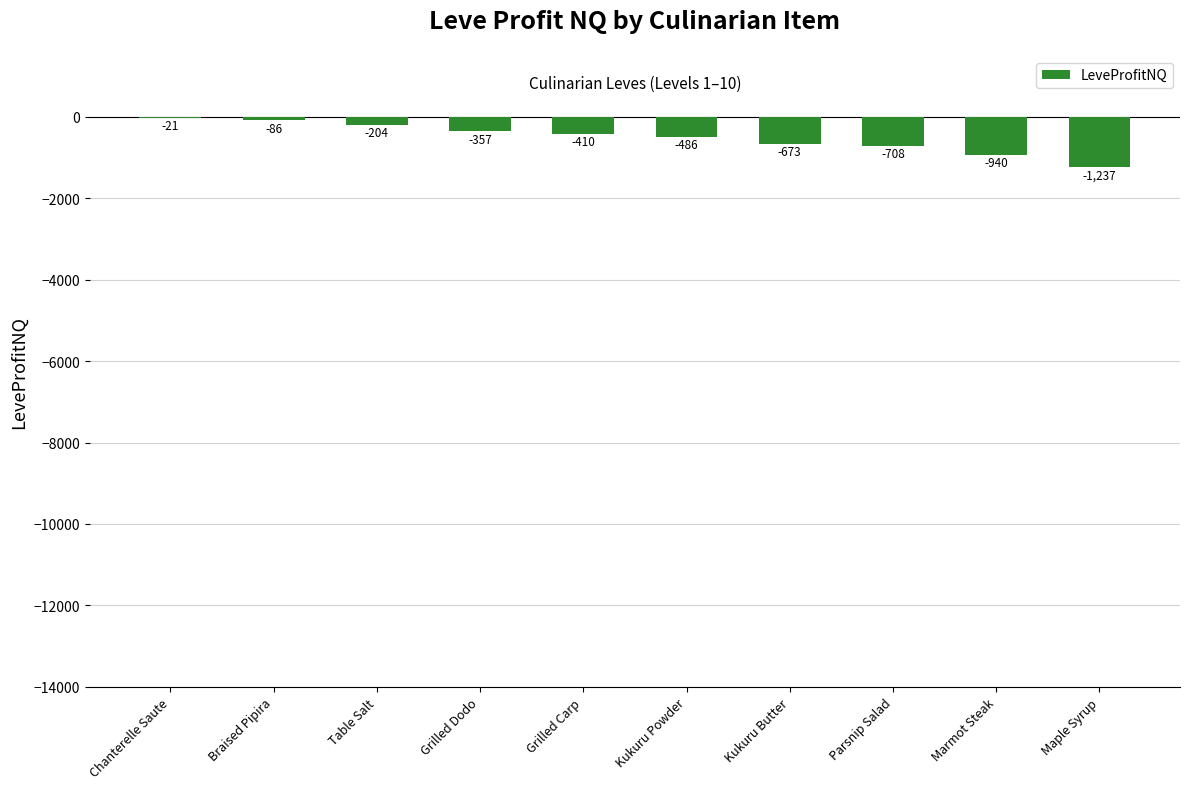

Which has a higher value, Maple Syrup or Marmot Steak?

Marmot Steak